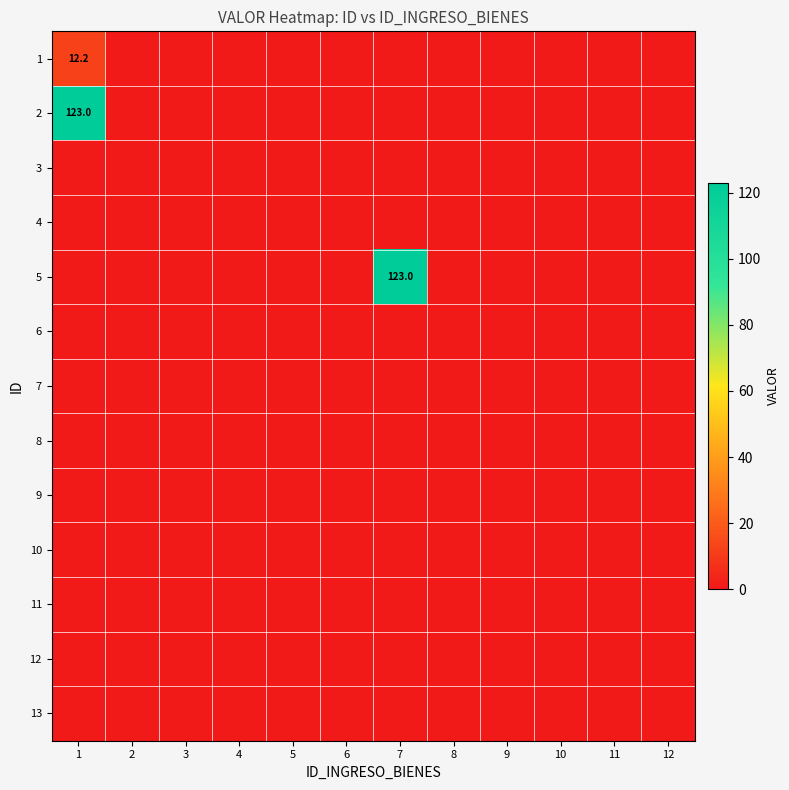

What is the sum of all 2 values?

123.0